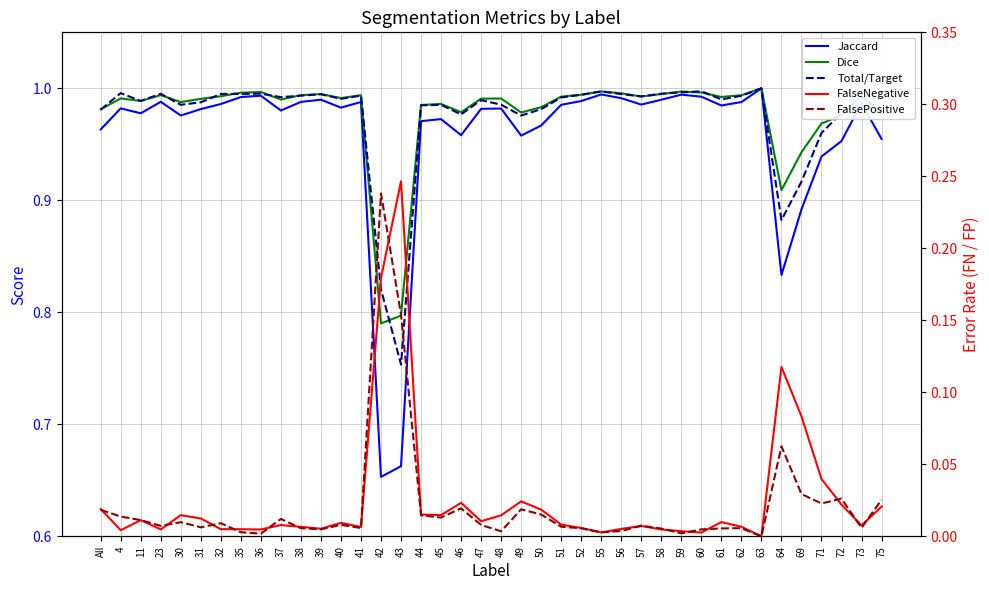

Reading left to right, extract all data points from this chart.

Jaccard: All=1.0	4=1.0	11=1.0	23=1.0	30=1.0	31=1.0	32=1.0	35=1.0	36=1.0	37=1.0	38=1.0	39=1.0	40=1.0	41=1.0	42=0.7	43=0.7	44=1.0	45=1.0	46=1.0	47=1.0	48=1.0	49=1.0	50=1.0	51=1.0	52=1.0	55=1.0	56=1.0	57=1.0	58=1.0	59=1.0	60=1.0	61=1.0	62=1.0	63=1.0	64=0.8	69=0.9	71=0.9	72=1.0	73=1.0	75=1.0
Dice: All=1.0	4=1.0	11=1.0	23=1.0	30=1.0	31=1.0	32=1.0	35=1.0	36=1.0	37=1.0	38=1.0	39=1.0	40=1.0	41=1.0	42=0.8	43=0.8	44=1.0	45=1.0	46=1.0	47=1.0	48=1.0	49=1.0	50=1.0	51=1.0	52=1.0	55=1.0	56=1.0	57=1.0	58=1.0	59=1.0	60=1.0	61=1.0	62=1.0	63=1.0	64=0.9	69=0.9	71=1.0	72=1.0	73=1.0	75=1.0
Total/Target: All=1.0	4=1.0	11=1.0	23=1.0	30=1.0	31=1.0	32=1.0	35=1.0	36=1.0	37=1.0	38=1.0	39=1.0	40=1.0	41=1.0	42=0.8	43=0.8	44=1.0	45=1.0	46=1.0	47=1.0	48=1.0	49=1.0	50=1.0	51=1.0	52=1.0	55=1.0	56=1.0	57=1.0	58=1.0	59=1.0	60=1.0	61=1.0	62=1.0	63=1.0	64=0.9	69=0.9	71=1.0	72=1.0	73=1.0	75=1.0
FalseNegative: All=0.0	4=0.0	11=0.0	23=0.0	30=0.0	31=0.0	32=0.0	35=0.0	36=0.0	37=0.0	38=0.0	39=0.0	40=0.0	41=0.0	42=0.2	43=0.2	44=0.0	45=0.0	46=0.0	47=0.0	48=0.0	49=0.0	50=0.0	51=0.0	52=0.0	55=0.0	56=0.0	57=0.0	58=0.0	59=0.0	60=0.0	61=0.0	62=0.0	63=0.0	64=0.1	69=0.1	71=0.0	72=0.0	73=0.0	75=0.0
FalsePositive: All=0.0	4=0.0	11=0.0	23=0.0	30=0.0	31=0.0	32=0.0	35=0.0	36=0.0	37=0.0	38=0.0	39=0.0	40=0.0	41=0.0	42=0.2	43=0.2	44=0.0	45=0.0	46=0.0	47=0.0	48=0.0	49=0.0	50=0.0	51=0.0	52=0.0	55=0.0	56=0.0	57=0.0	58=0.0	59=0.0	60=0.0	61=0.0	62=0.0	63=0.0	64=0.1	69=0.0	71=0.0	72=0.0	73=0.0	75=0.0